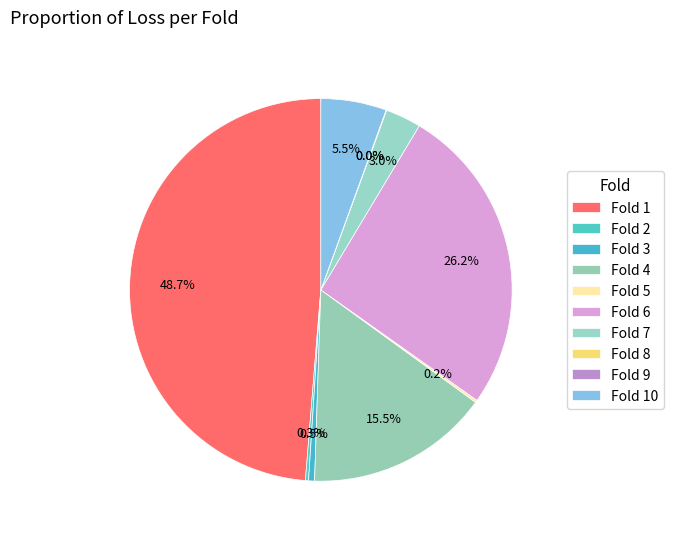

What percentage is the Fold 3 slice, to the nearest percent?

1%